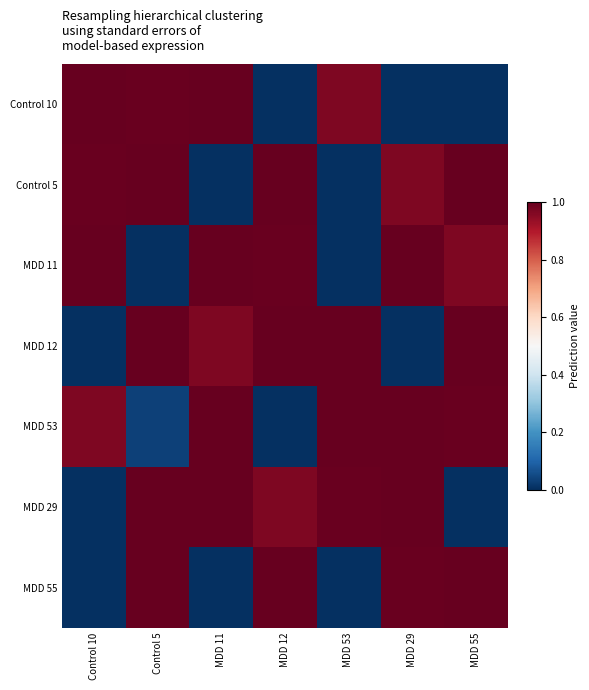

Which has a higher value, MDD 12 or MDD 29?

MDD 29